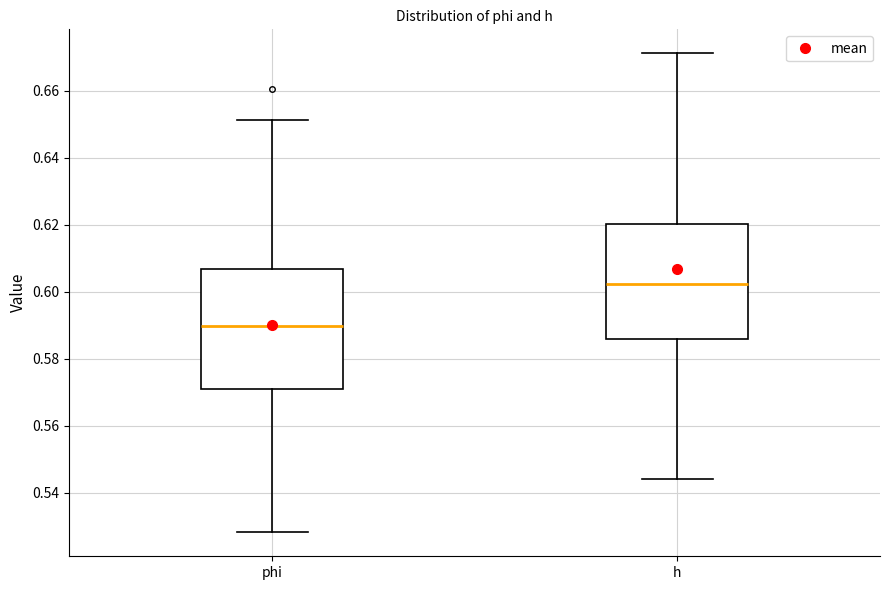

Where does the median line of the box for phi sit on the y-axis? The values are not printed on the chart, so give them approximately, as read against the axis.

0.590